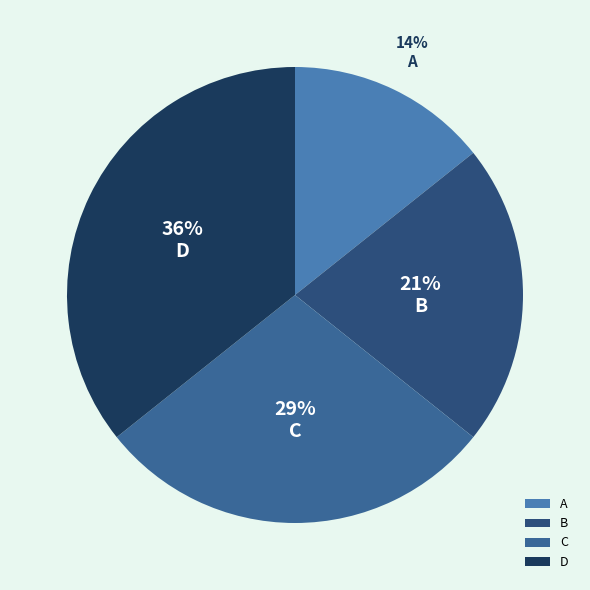

How many slices are in this pie chart?

4